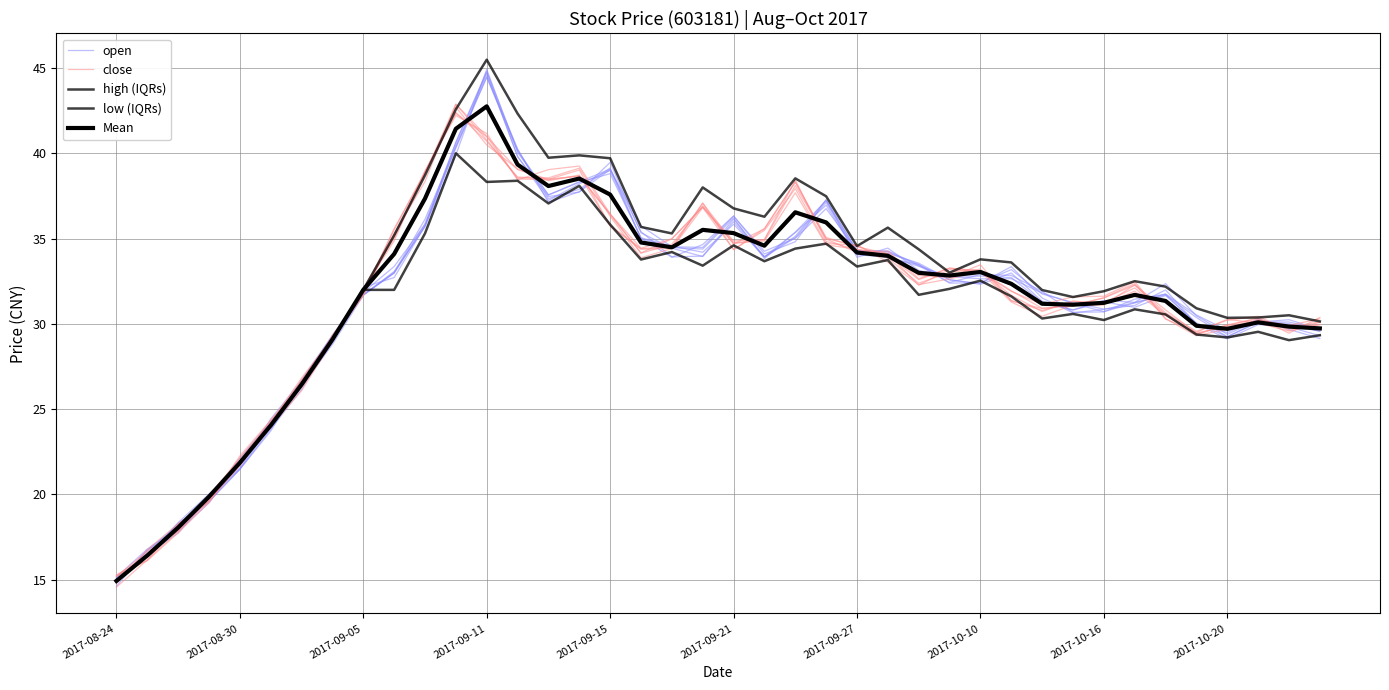

How many lines are shown in the chart?

5